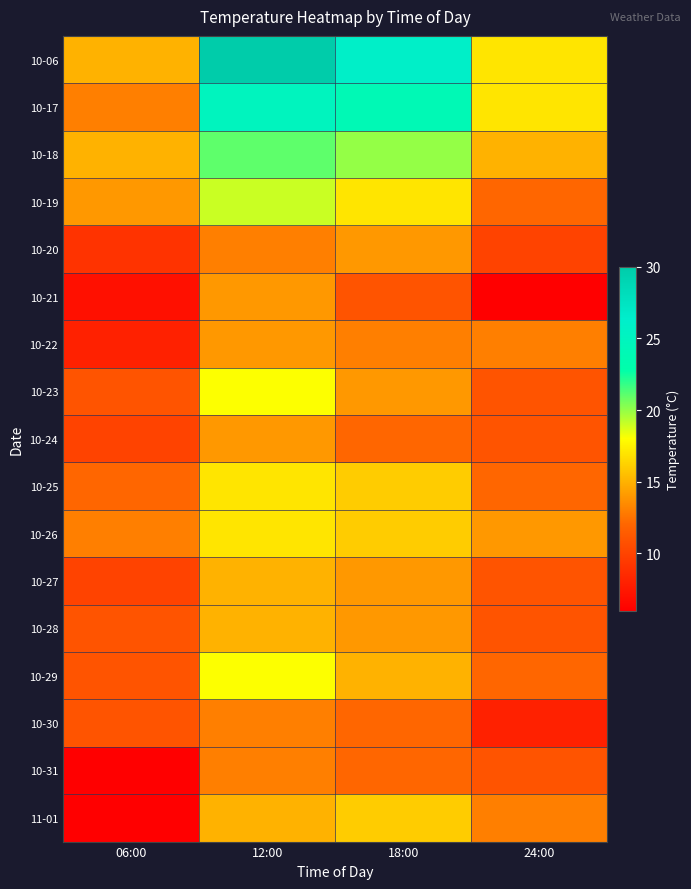

Reading right to left, transcribe all the data shown in this chart.

10-06: 24:00=17	18:00=26	12:00=30	06:00=15
10-17: 24:00=17	18:00=24	12:00=25	06:00=13
10-18: 24:00=15	18:00=20	12:00=21	06:00=15
10-19: 24:00=12	18:00=17	12:00=19	06:00=14
10-20: 24:00=10	18:00=14	12:00=13	06:00=9
10-21: 24:00=6	18:00=11	12:00=14	06:00=7
10-22: 24:00=13	18:00=13	12:00=14	06:00=8
10-23: 24:00=11	18:00=14	12:00=18	06:00=11
10-24: 24:00=11	18:00=12	12:00=14	06:00=10
10-25: 24:00=12	18:00=16	12:00=17	06:00=12
10-26: 24:00=14	18:00=16	12:00=17	06:00=13
10-27: 24:00=11	18:00=14	12:00=15	06:00=10
10-28: 24:00=11	18:00=14	12:00=15	06:00=11
10-29: 24:00=12	18:00=15	12:00=18	06:00=11
10-30: 24:00=8	18:00=12	12:00=13	06:00=11
10-31: 24:00=11	18:00=12	12:00=13	06:00=6
11-01: 24:00=13	18:00=16	12:00=15	06:00=6